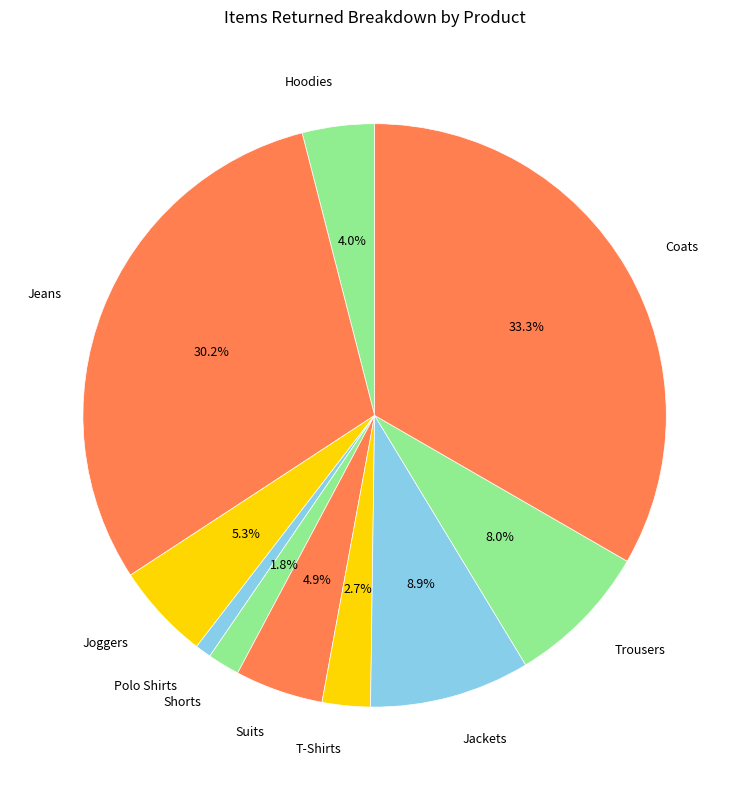

To the nearest percent, what is the difference between the largest and smallest slice percentages?

32%